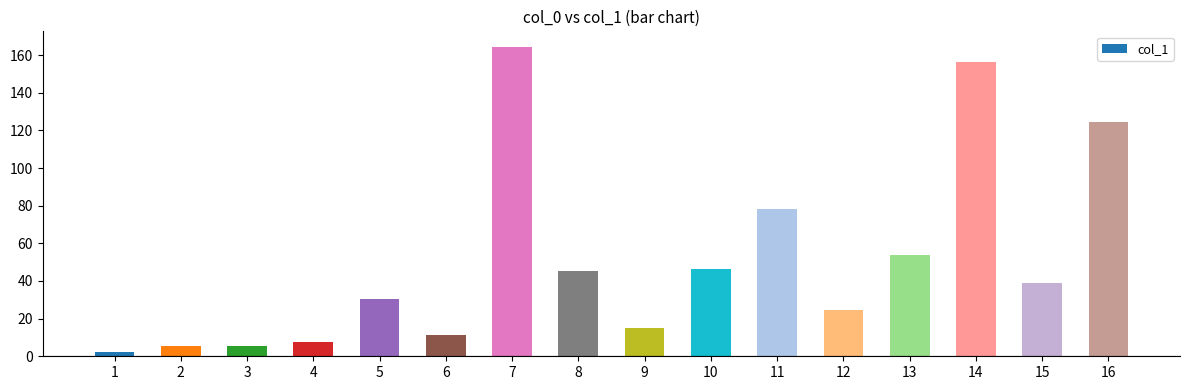

Read the value at 8.

45.1